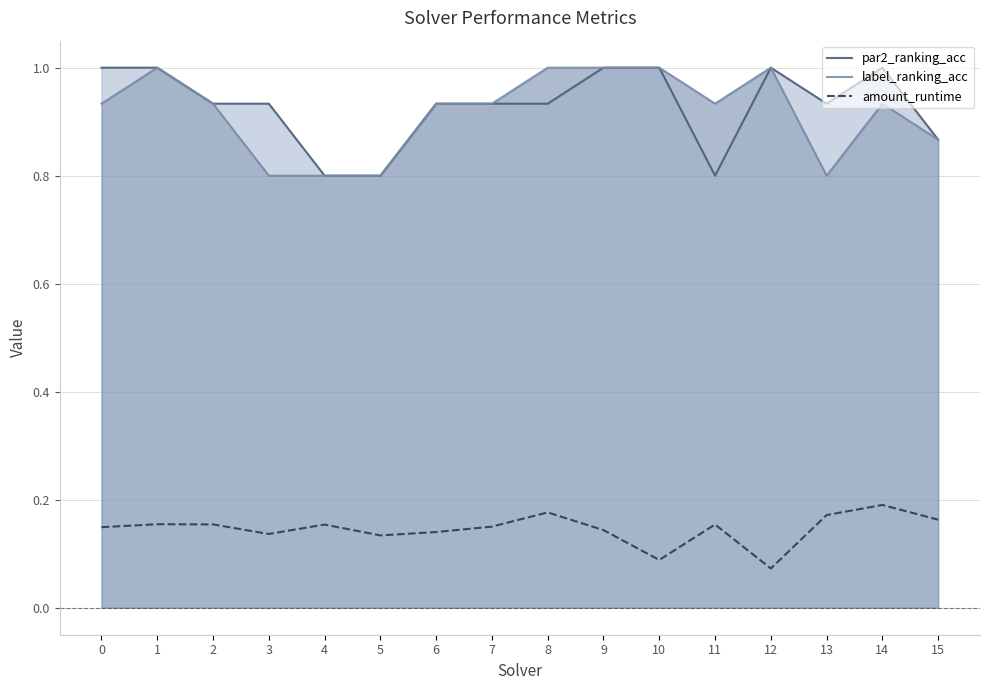

Which category has the lowest value in the amount_runtime series?

12